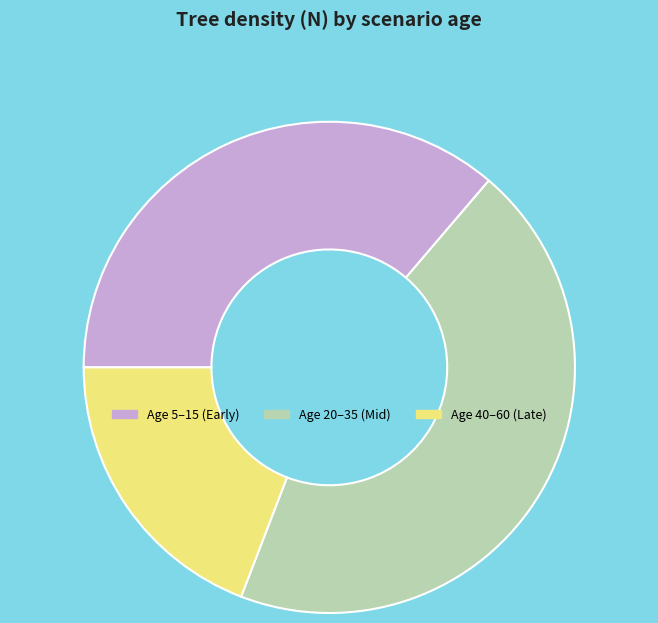

Count the number of slices in the pie.

3